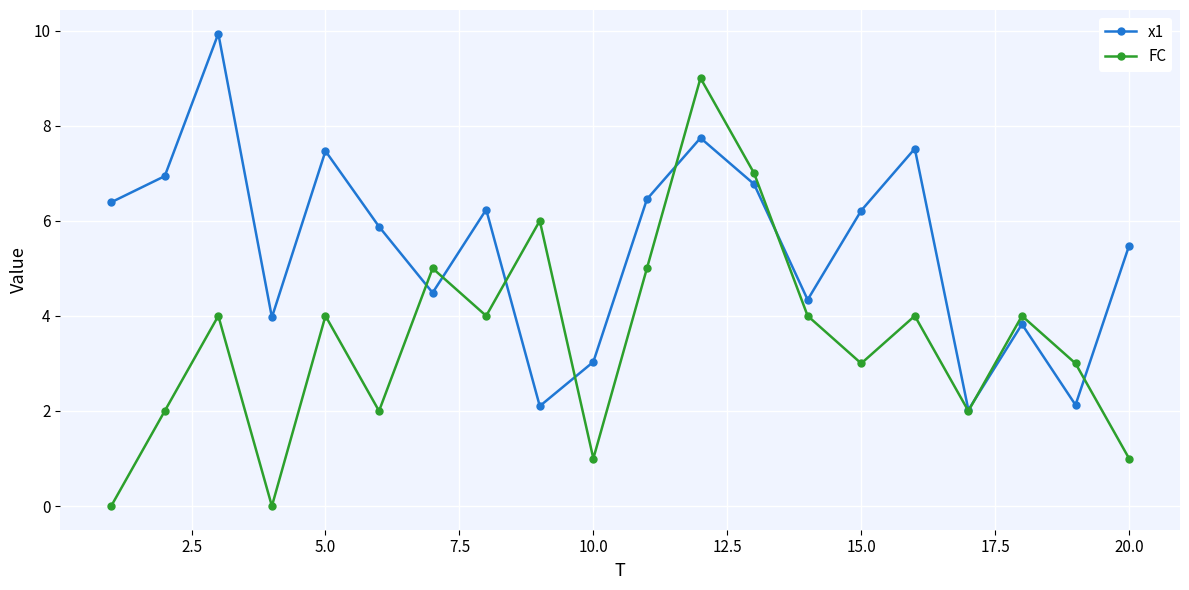

True or false: FC has more than 2 interior local peaks.

True